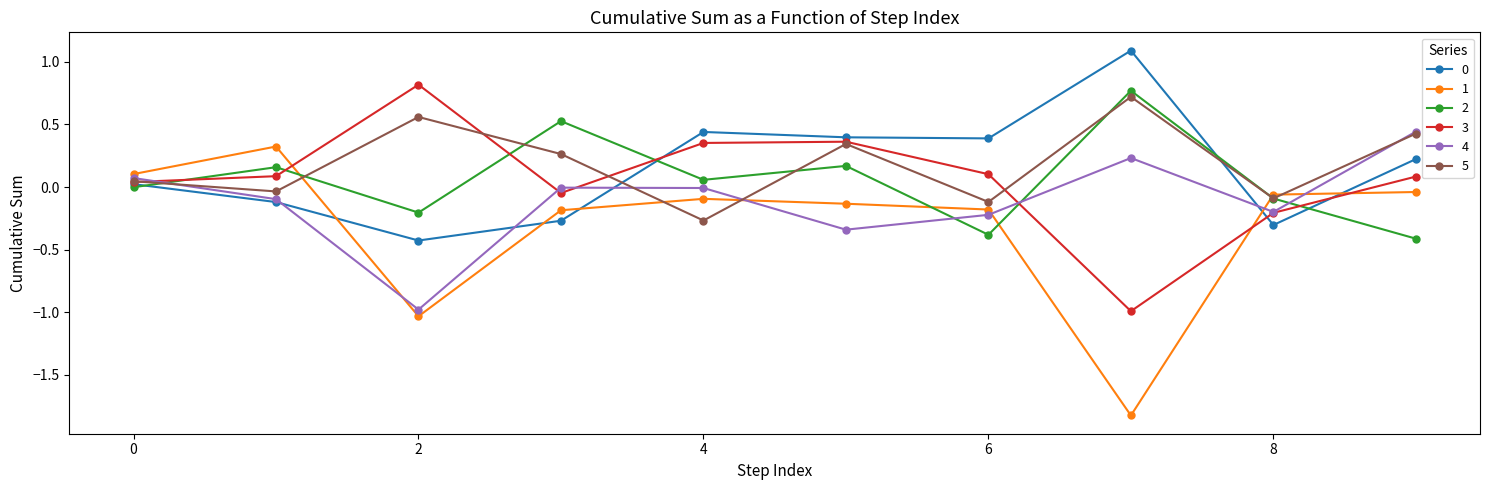

True or false: 0 and 1 intersect in this chart.

True